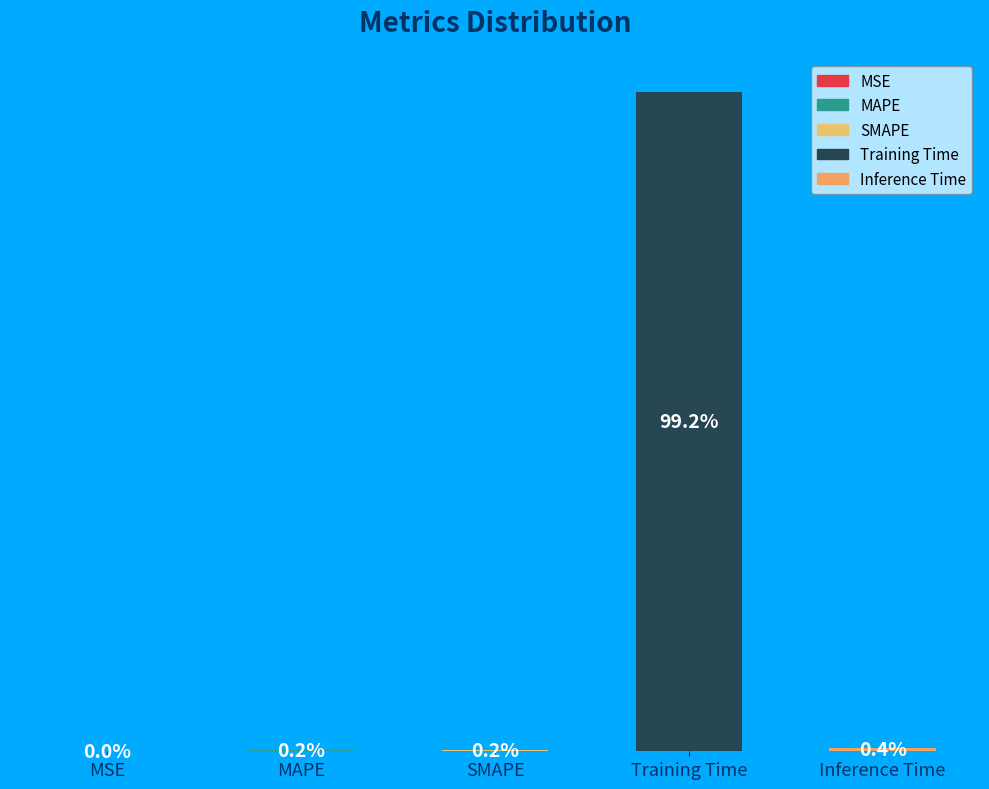

Which has a higher value, SMAPE or Inference Time?

Inference Time